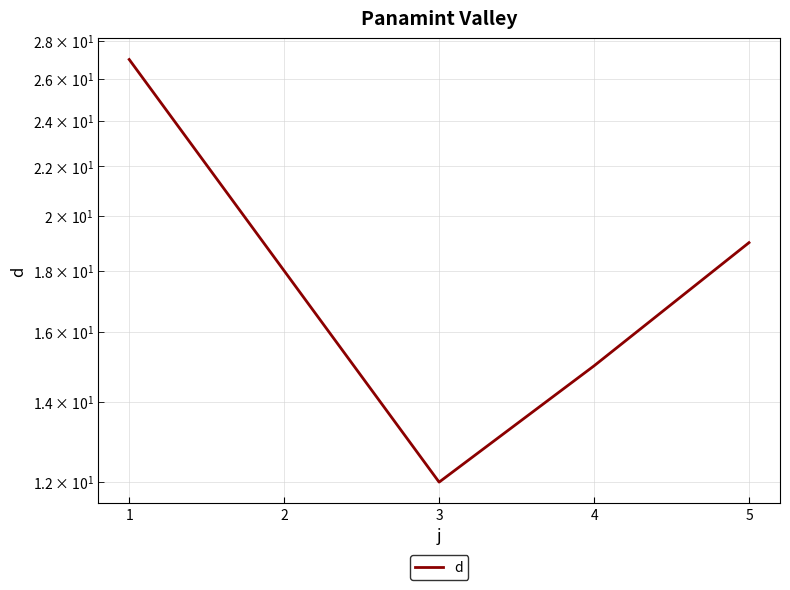

How many values exceed 18?

2